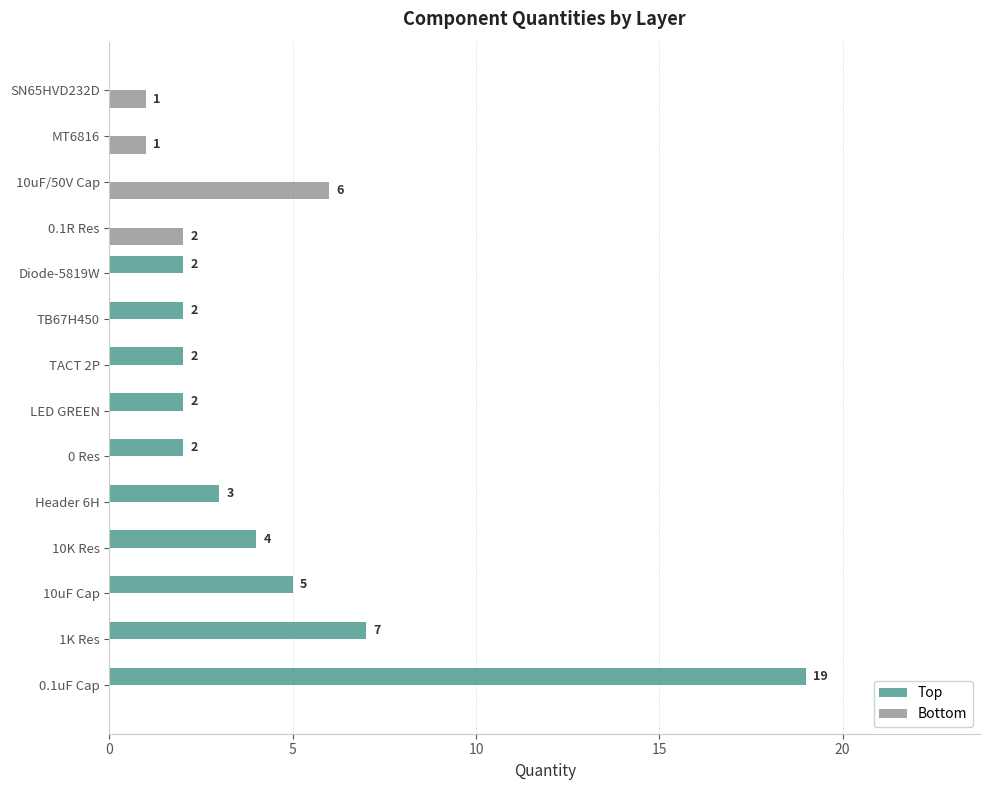

The Bottom series shows 0 at 1K Res. True or false?

True